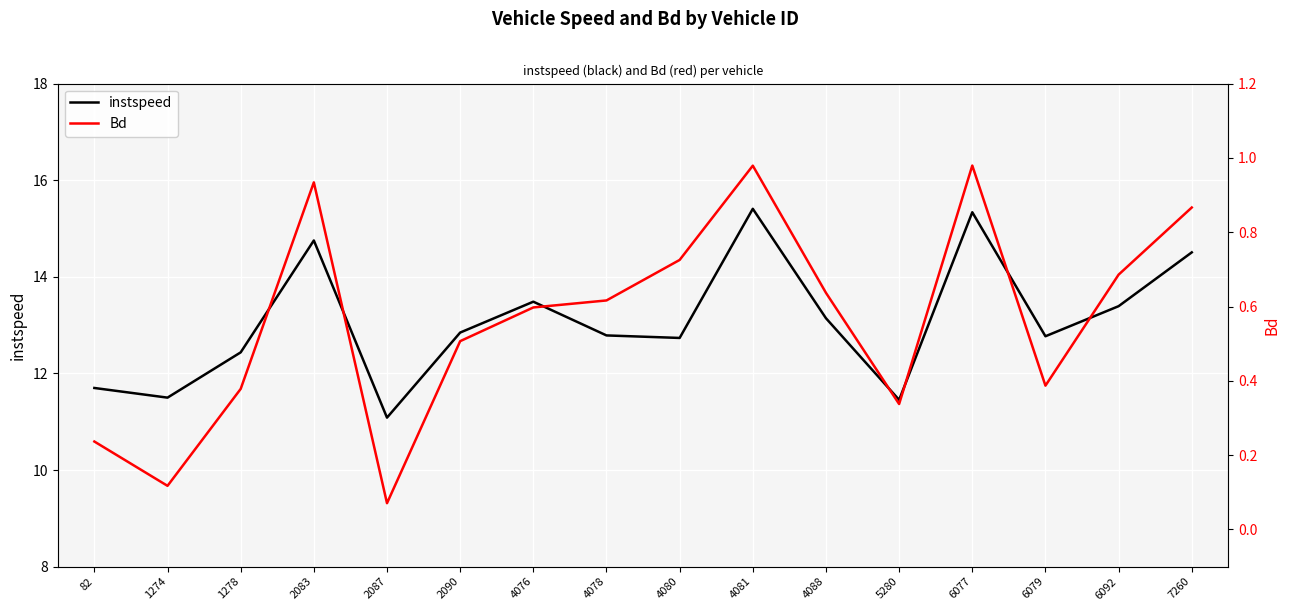

What is the average value of the instspeed series?

13.1